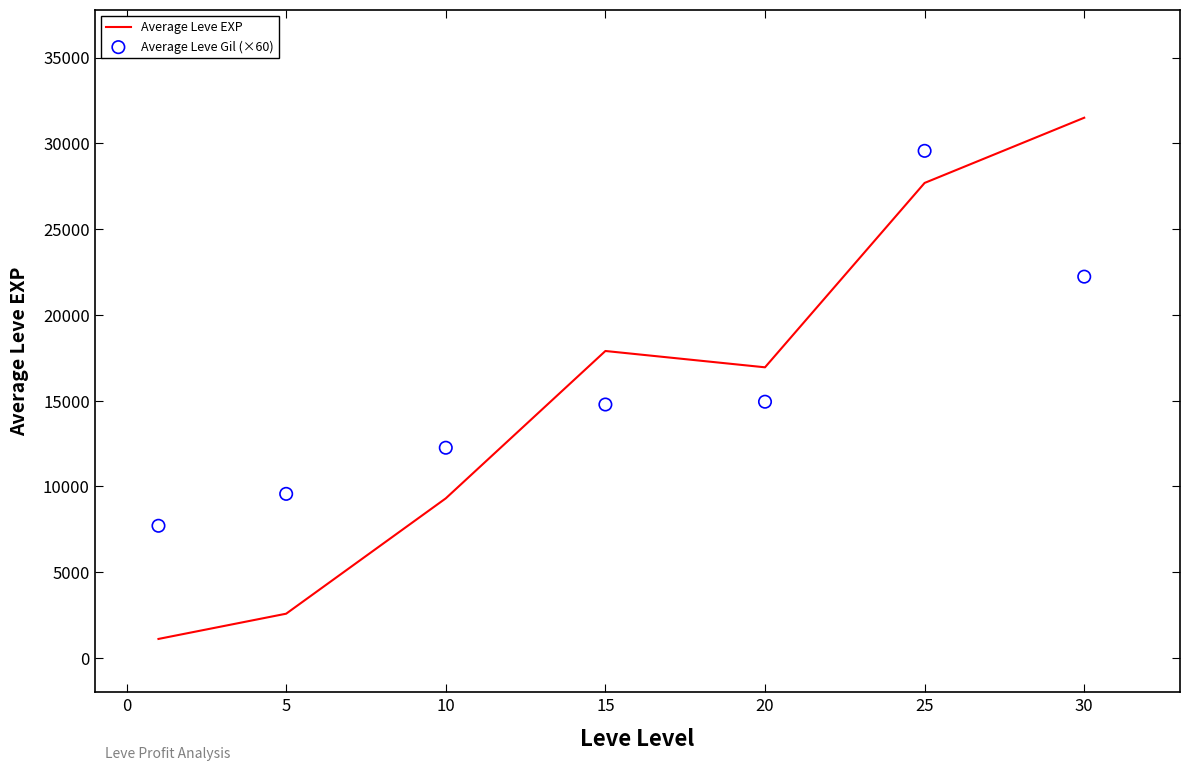

Which series reaches the minimum Y coordinate?

Average Leve EXP